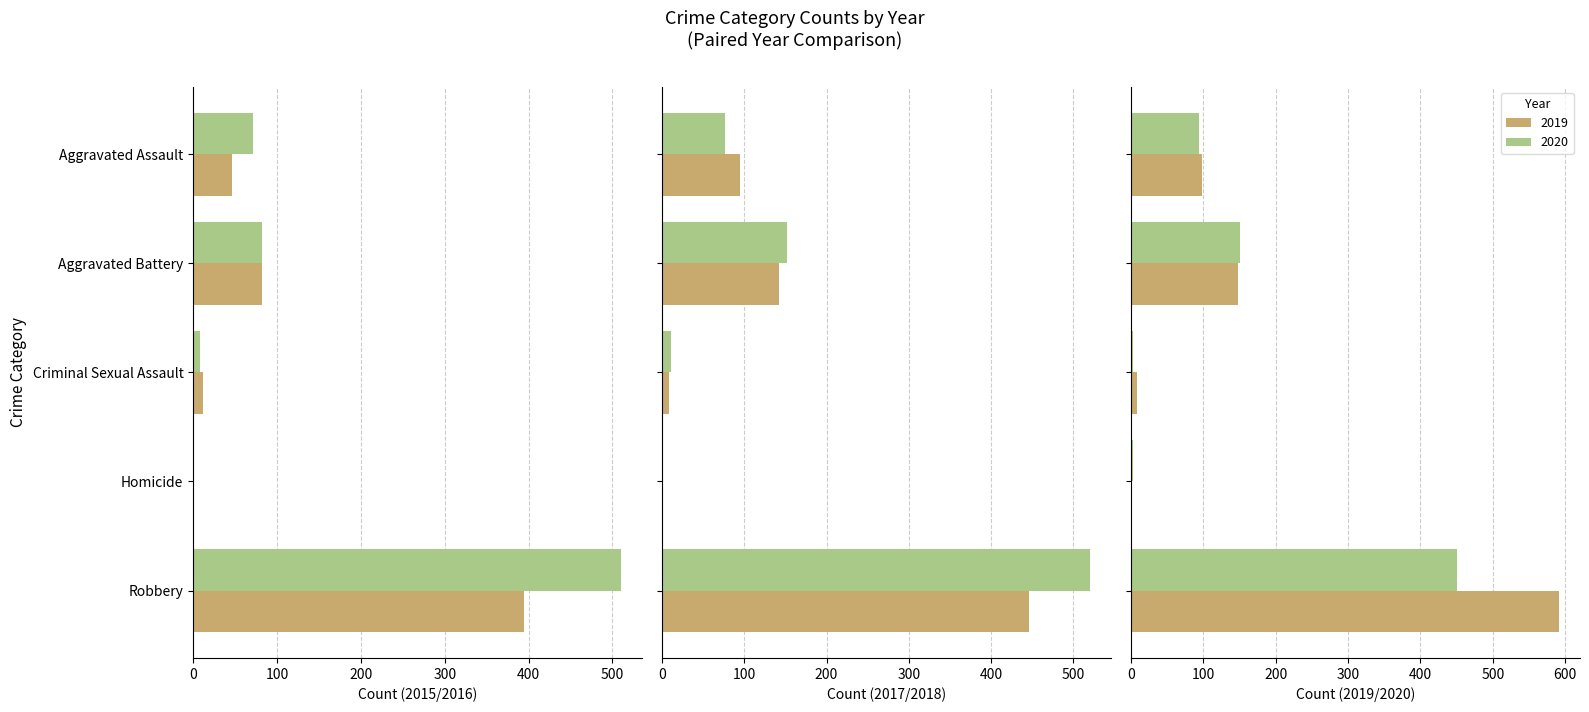

Reading left to right, list all the values displayed in this chart.

2015: Aggravated Assault=46	Aggravated Battery=82	Criminal Sexual Assault=12	Homicide=0	Robbery=395
2016: Aggravated Assault=71	Aggravated Battery=82	Criminal Sexual Assault=8	Homicide=1	Robbery=510
2017: Aggravated Assault=95	Aggravated Battery=142	Criminal Sexual Assault=8	Homicide=1	Robbery=446
2018: Aggravated Assault=77	Aggravated Battery=152	Criminal Sexual Assault=11	Homicide=1	Robbery=520
2019: Aggravated Assault=98	Aggravated Battery=148	Criminal Sexual Assault=8	Homicide=2	Robbery=591
2020: Aggravated Assault=94	Aggravated Battery=150	Criminal Sexual Assault=3	Homicide=3	Robbery=450